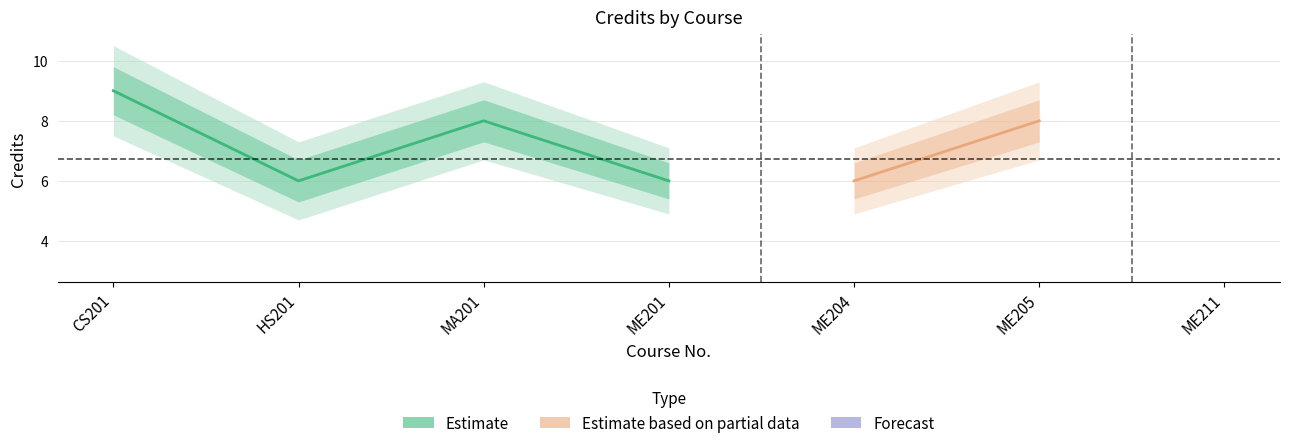

True or false: credits_upper2 and credits_lower2 cross at least once.

False